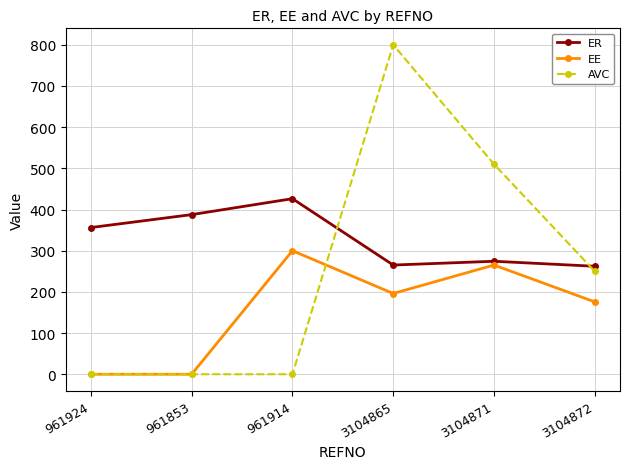

What is the average value of the ER series?

328.7